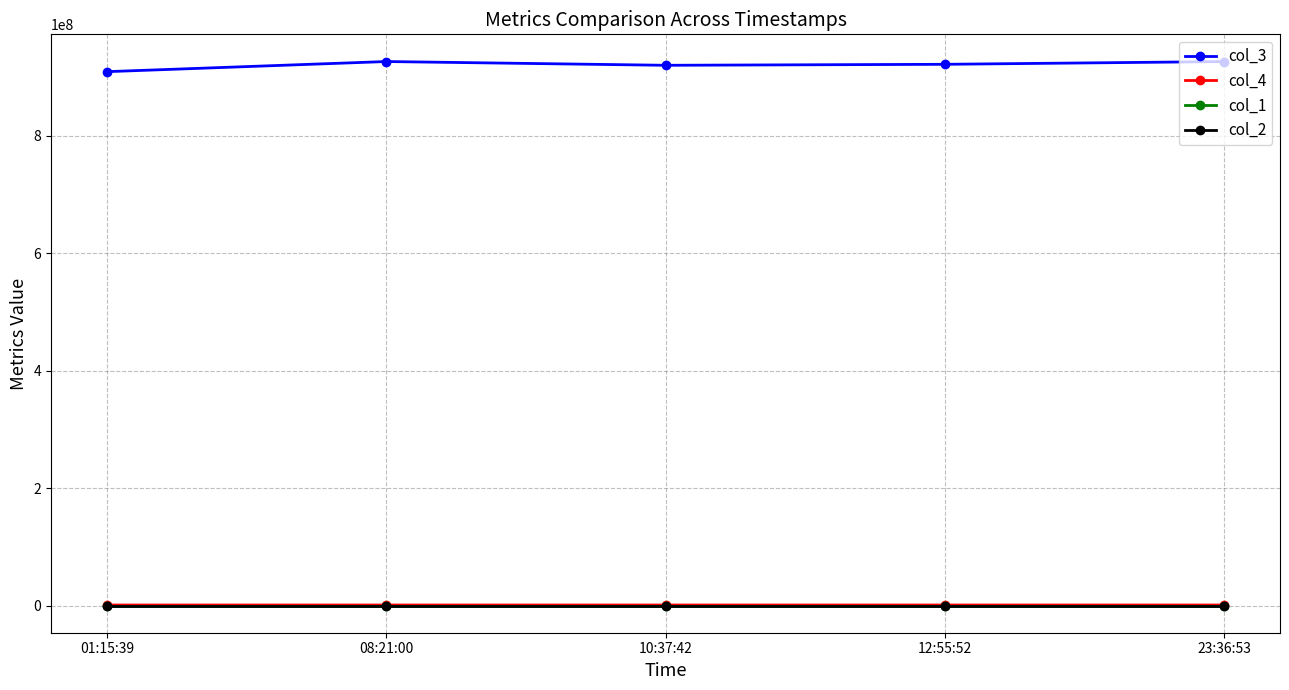

Is this an area chart (filled region under the line)?

No